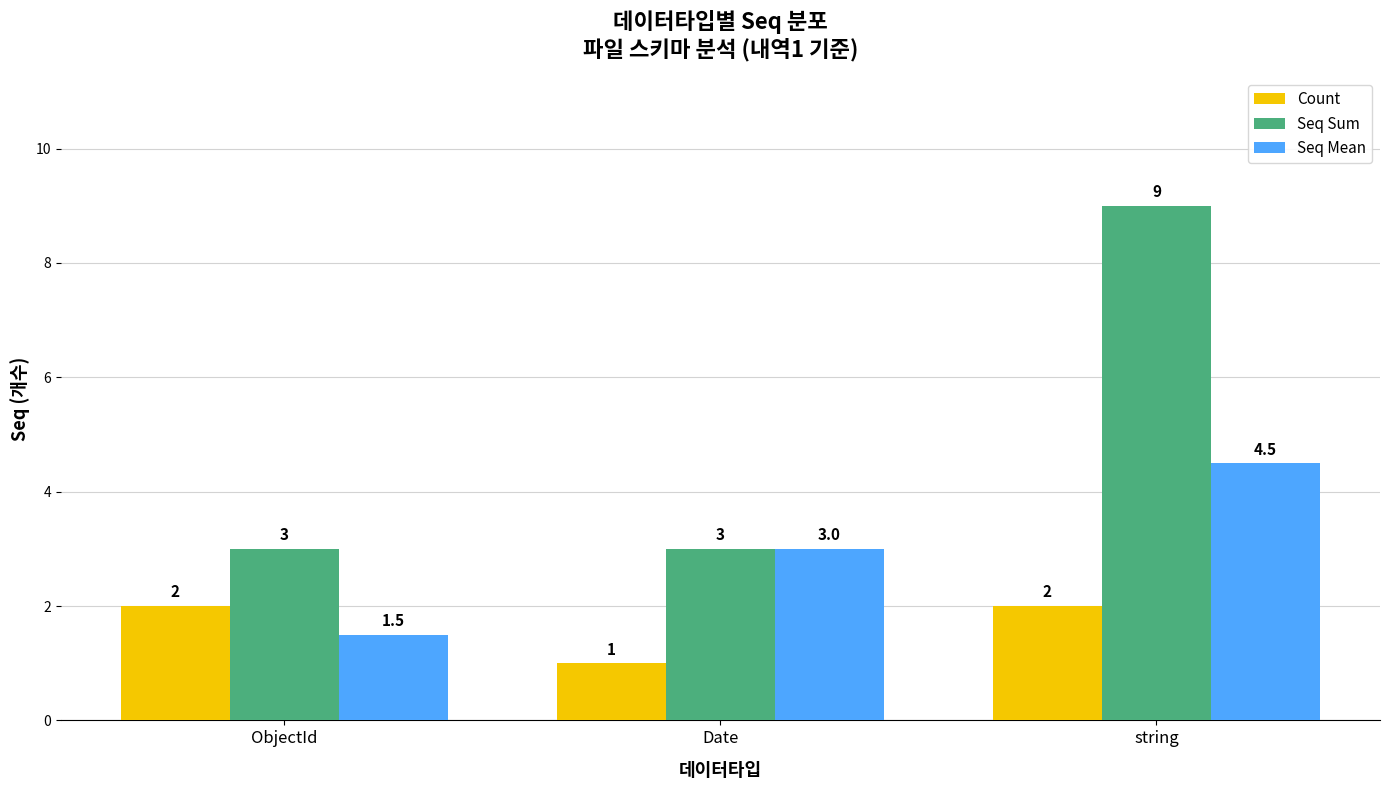

List the labels in order of Seq Mean value, largest first.

string, Date, ObjectId